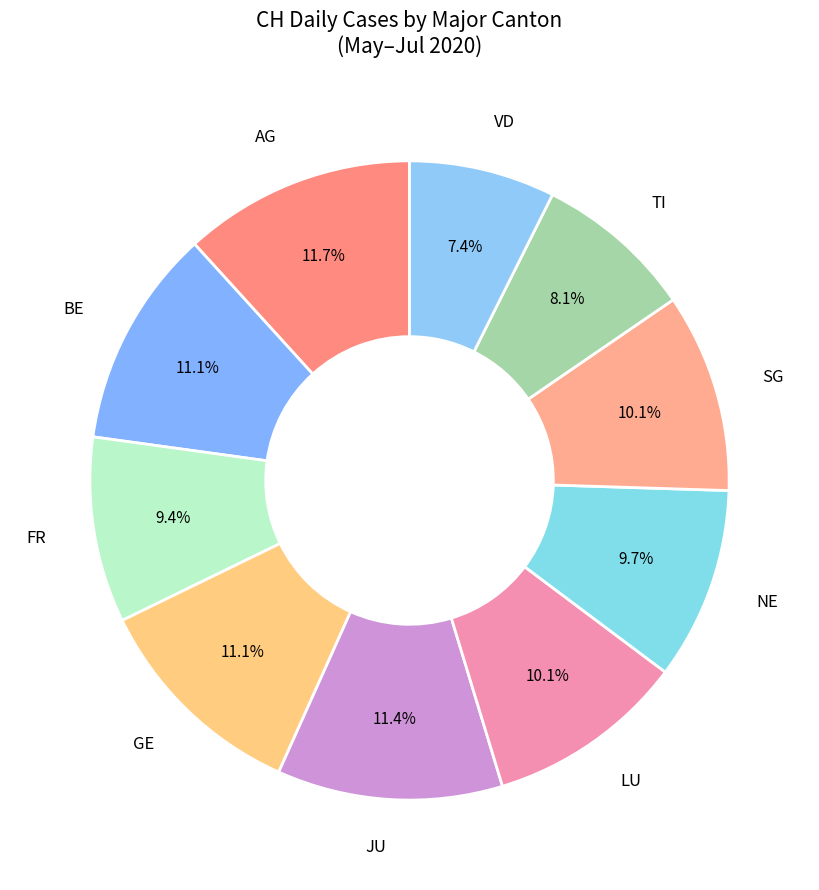

Is AG the majority of the pie?

No